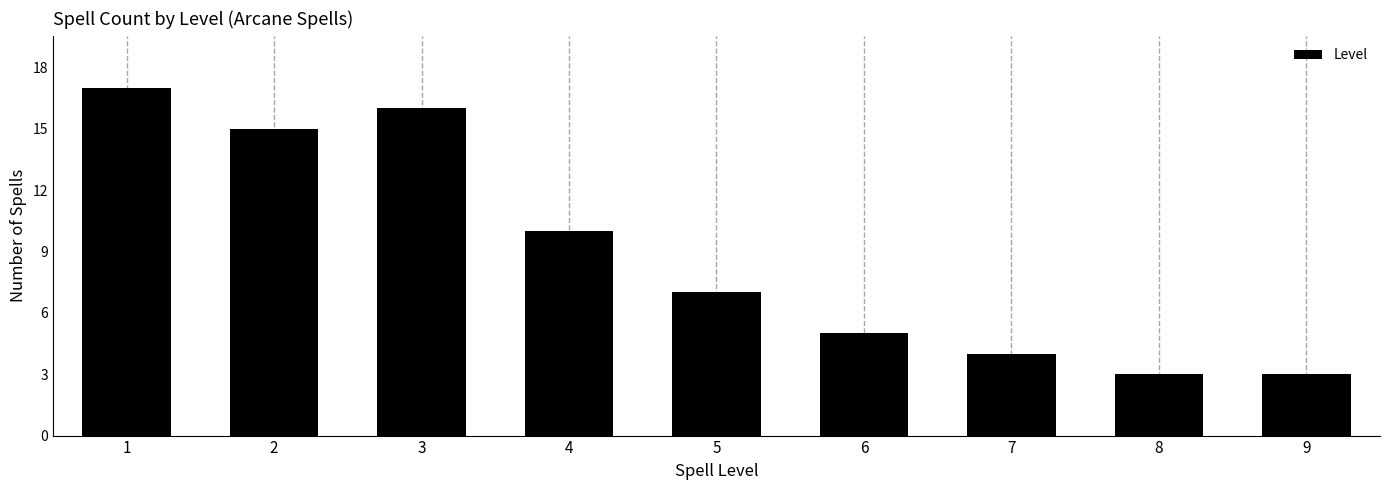

Reading left to right, extract all data points from this chart.

17	15	16	10	7	5	4	3	3